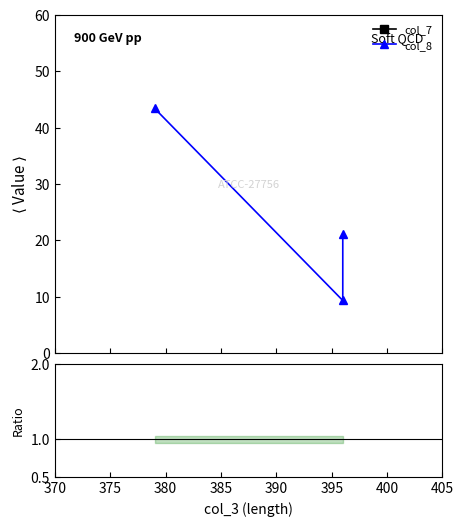

True or false: Ratio has a value of 0.2 at 370.

False